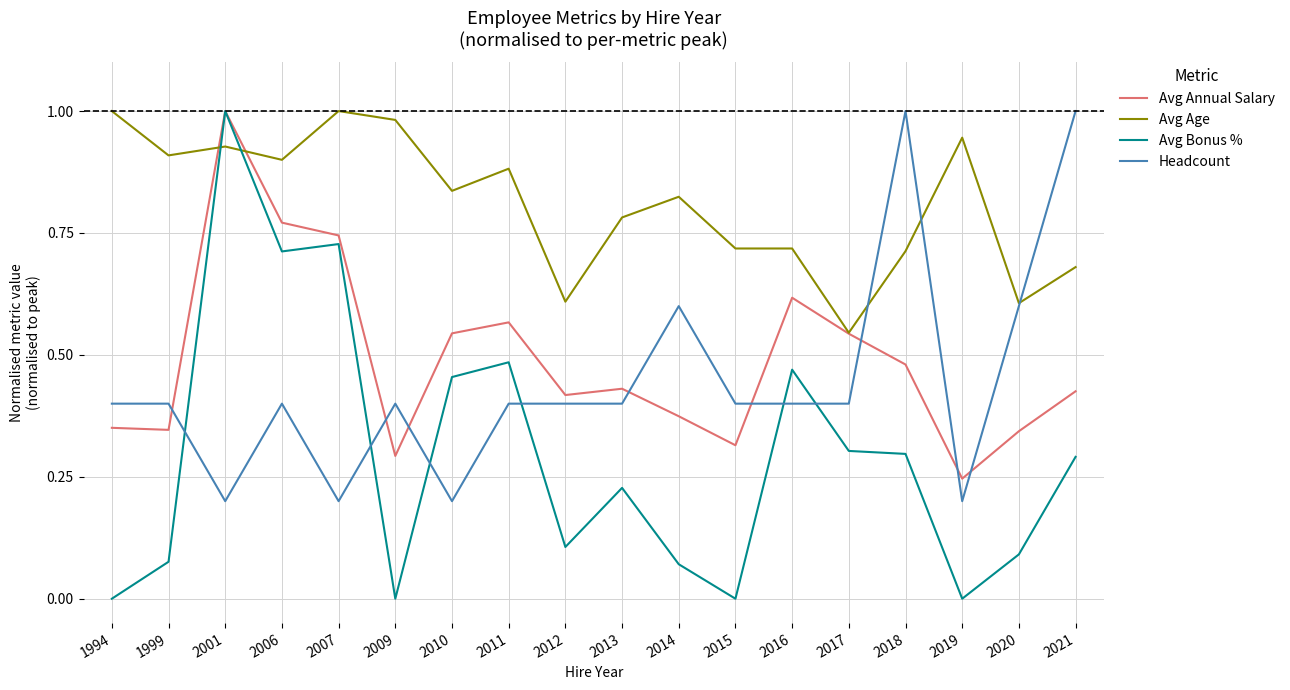

How many lines are shown in the chart?

4